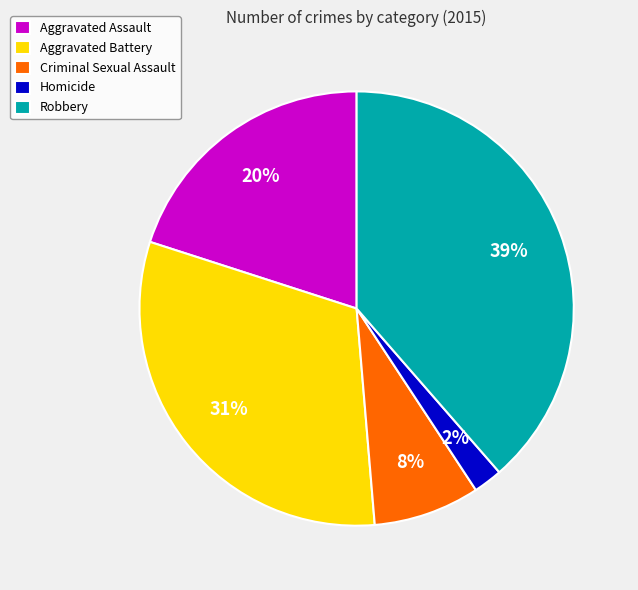

Rank the categories by value from highest to lowest.

Robbery, Aggravated Battery, Aggravated Assault, Criminal Sexual Assault, Homicide